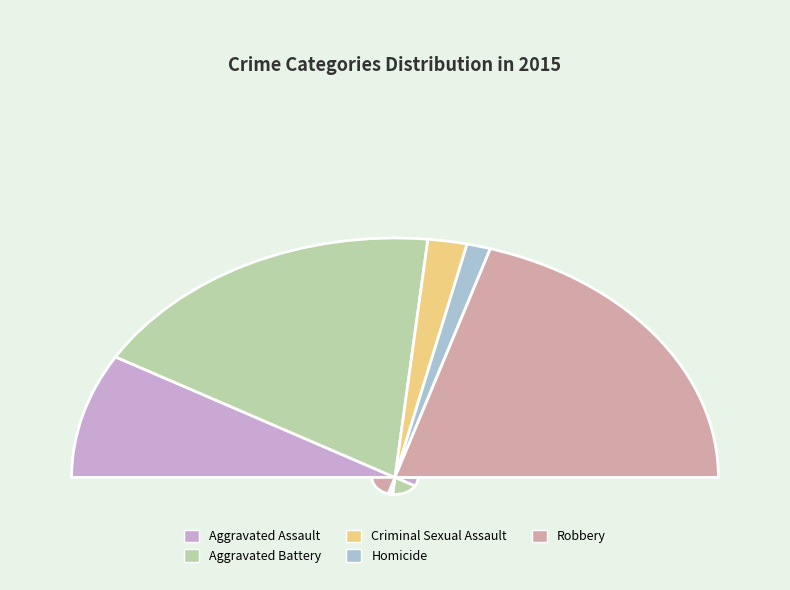

True or false: Homicide accounts for 1% of the total.

False